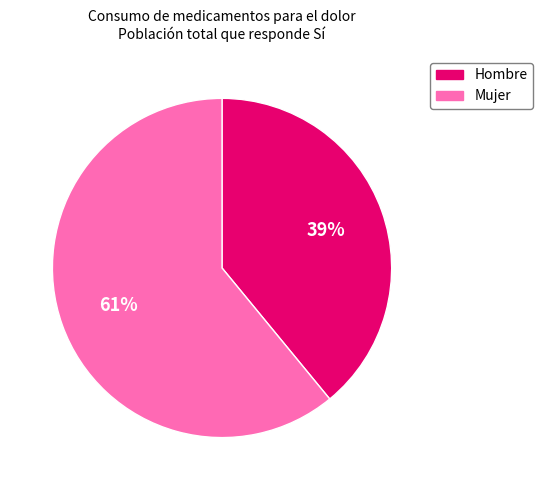

Does Hombre account for over 50% of the chart?

No